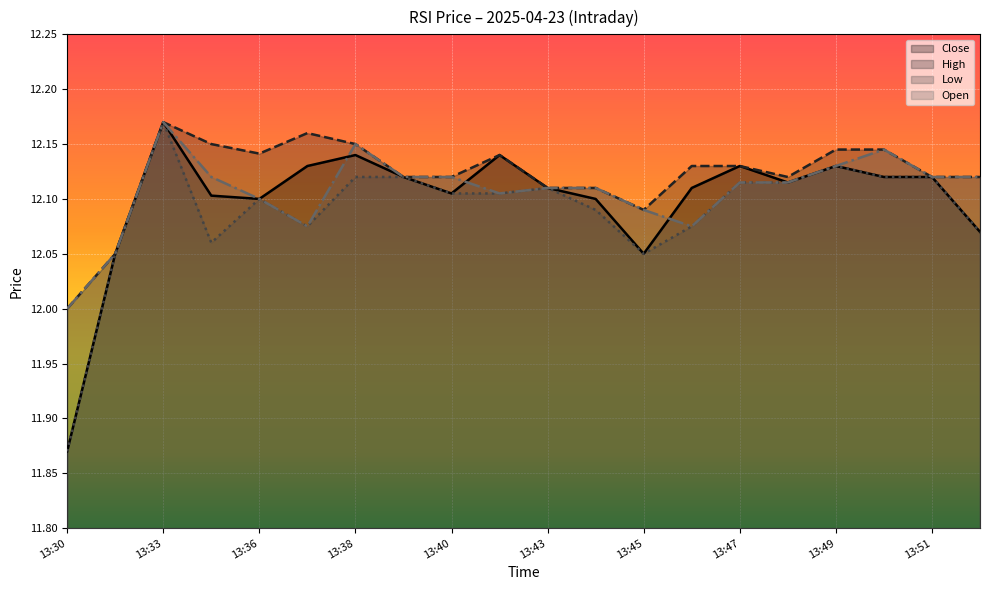

How many data points in Low are less than 12?

1